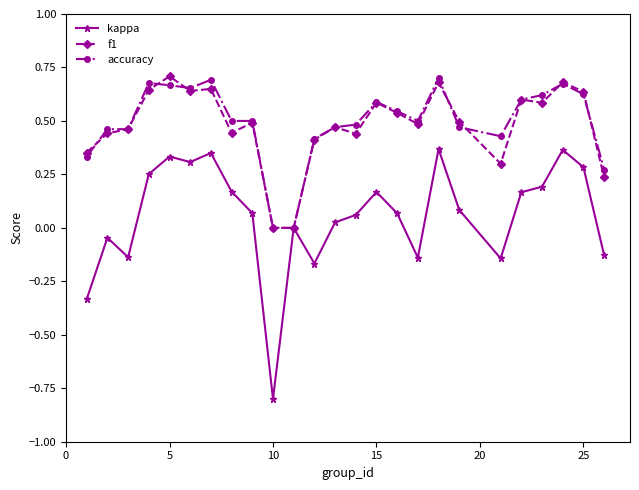

Which series has the largest range (max minus min)?

kappa